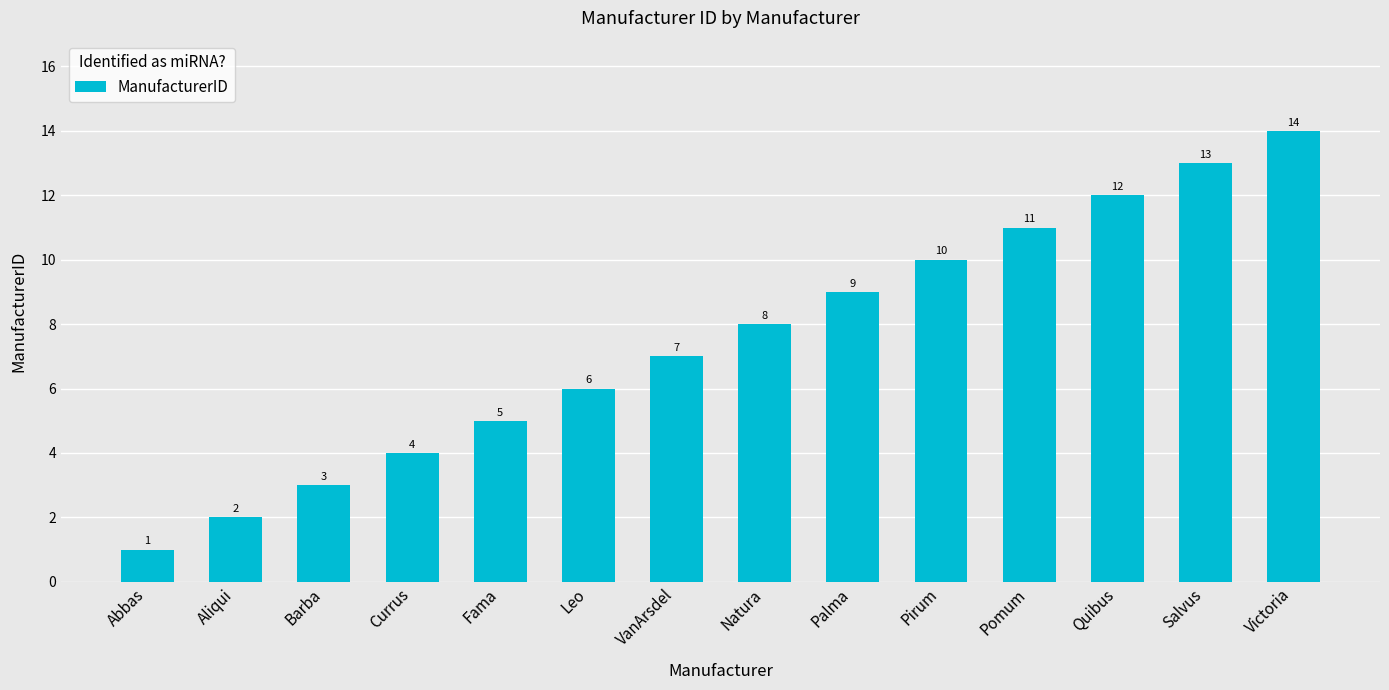

At which label is the value closest to 7?

VanArsdel